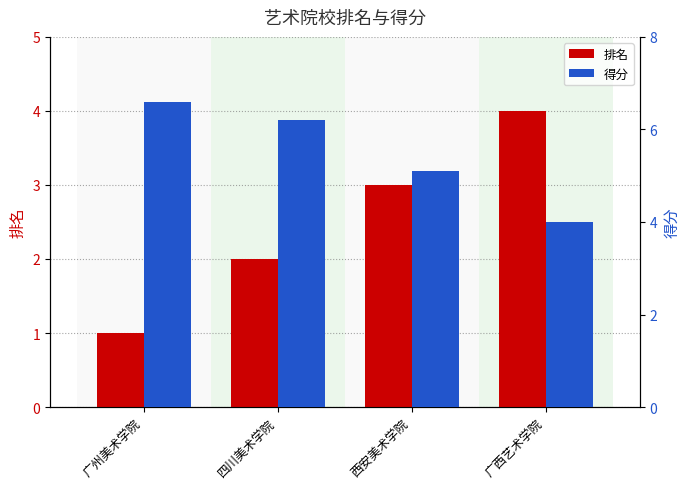

Rank the series by their maximum value, from highest to lowest.

得分, 排名